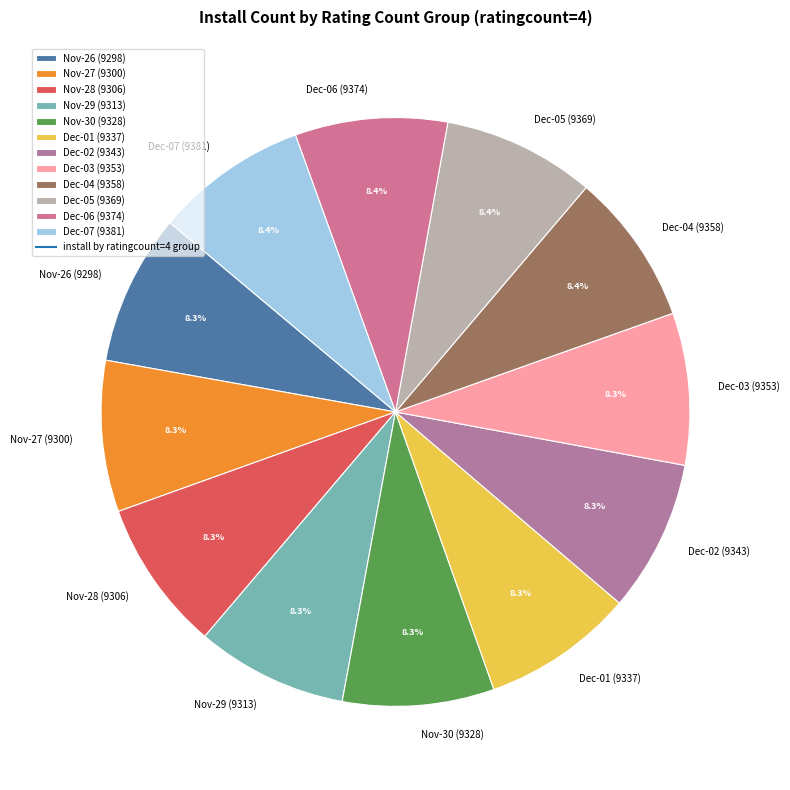

Is there a majority slice in this chart?

No